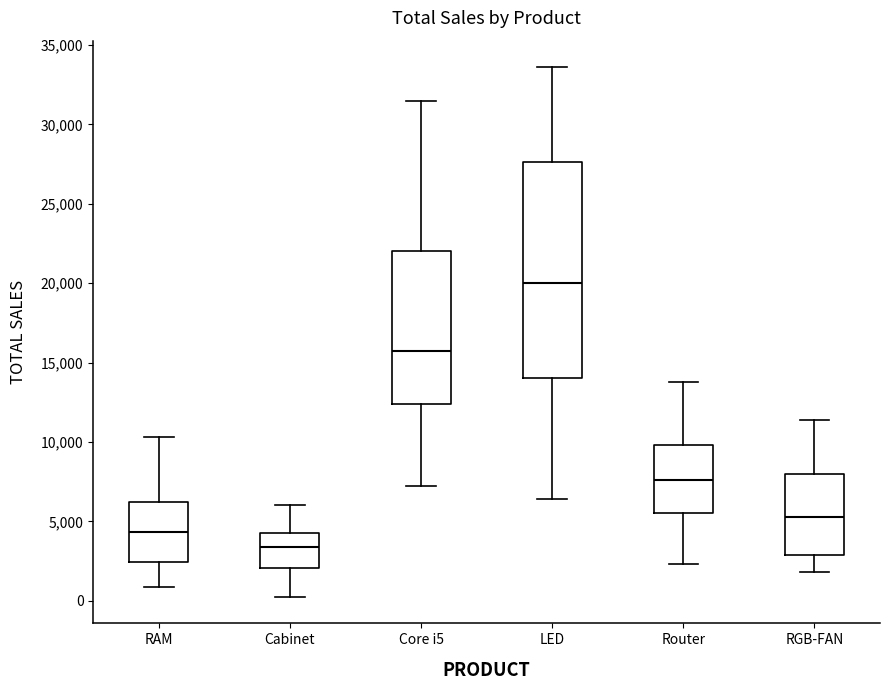

Reading left to right, transcribe this box plot: for each box, give where its median line is, the range the box spans, and where its two whiskers end, as read against the y-axis. The values are not printed on the chart, so give them approximately, as read against the axis.

RAM: median 4500, box 2500 to 6000, whiskers 1000 to 10500
Cabinet: median 3500, box 2000 to 4500, whiskers 0 to 6000
Core i5: median 16000, box 12500 to 22000, whiskers 7000 to 31500
LED: median 20000, box 14000 to 27500, whiskers 6500 to 33500
Router: median 7500, box 5500 to 10000, whiskers 2500 to 14000
RGB-FAN: median 5500, box 3000 to 8000, whiskers 2000 to 11500